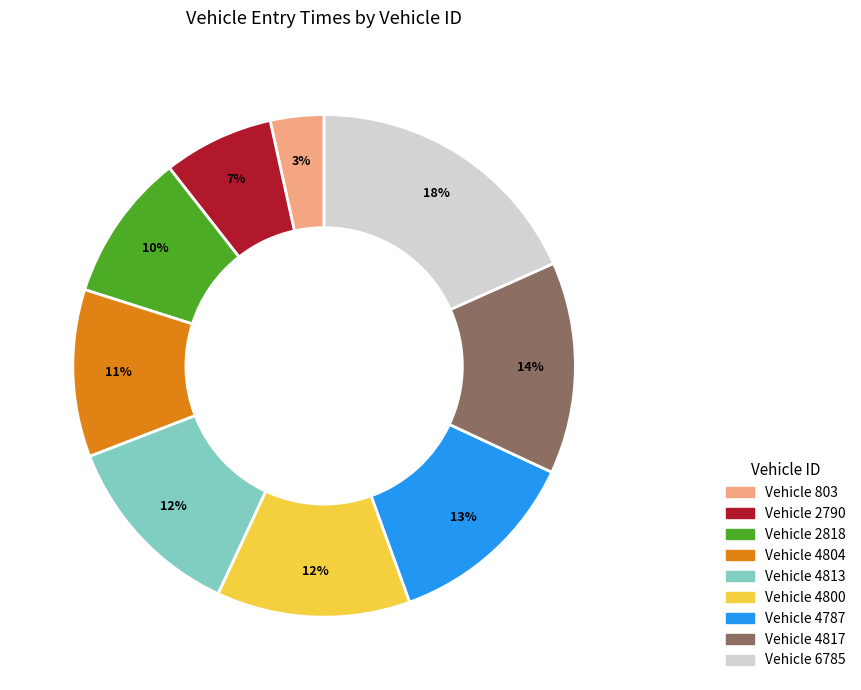

Count the number of slices in the pie.

9